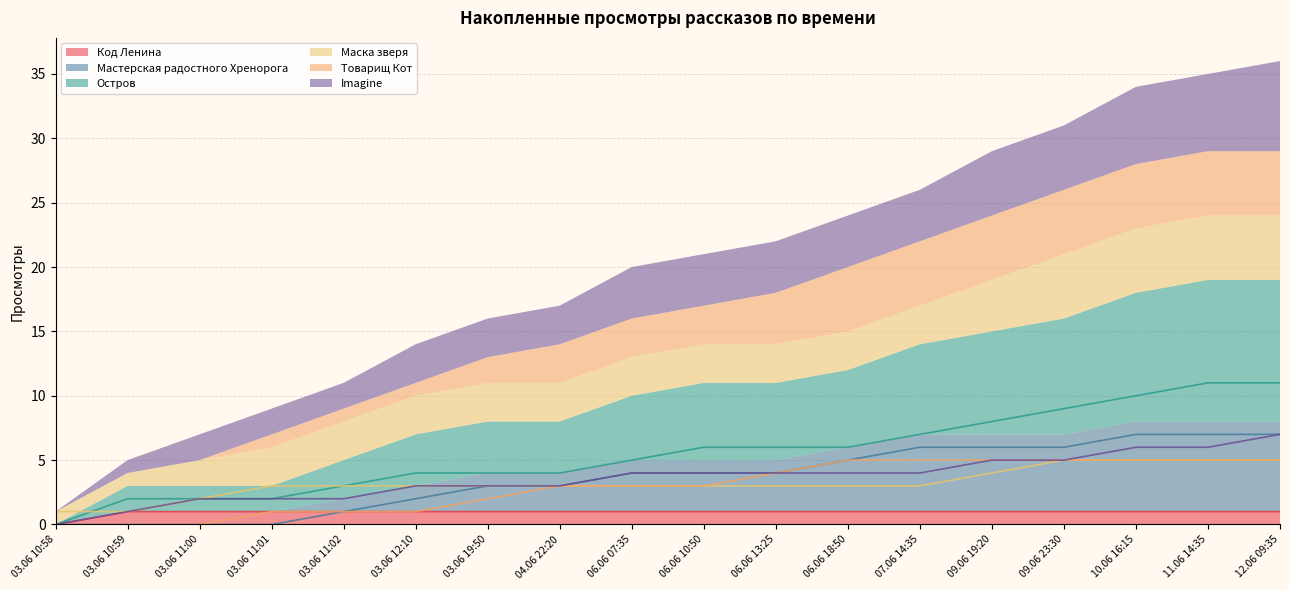

True or false: Код Ленина and Маска зверя cross at least once.

False